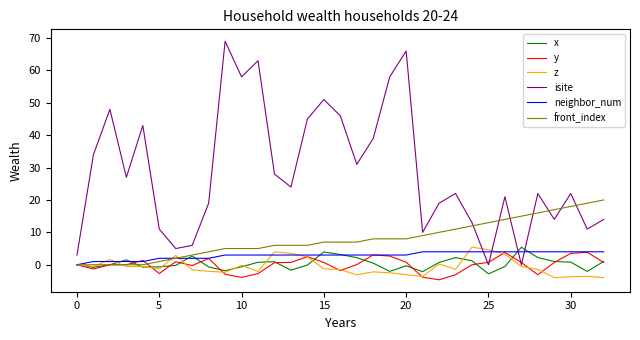

Which series ends up on top after the final intersection of isite and y?

isite